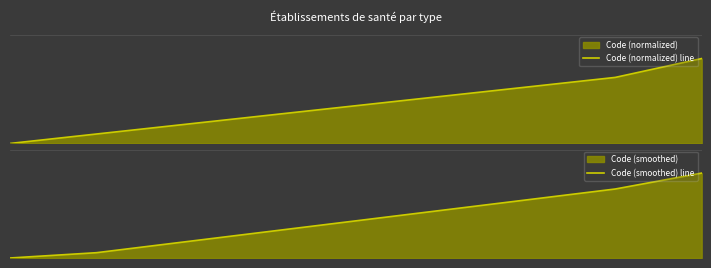

Reading left to right, extract all data points from this chart.

Code (normalized) line: 0.0	0.1	0.2	0.3	0.4	0.6	0.7	0.8	1.0
Code (smoothed) line: 0.0	0.0	0.1	0.2	0.3	0.3	0.4	0.5	0.6